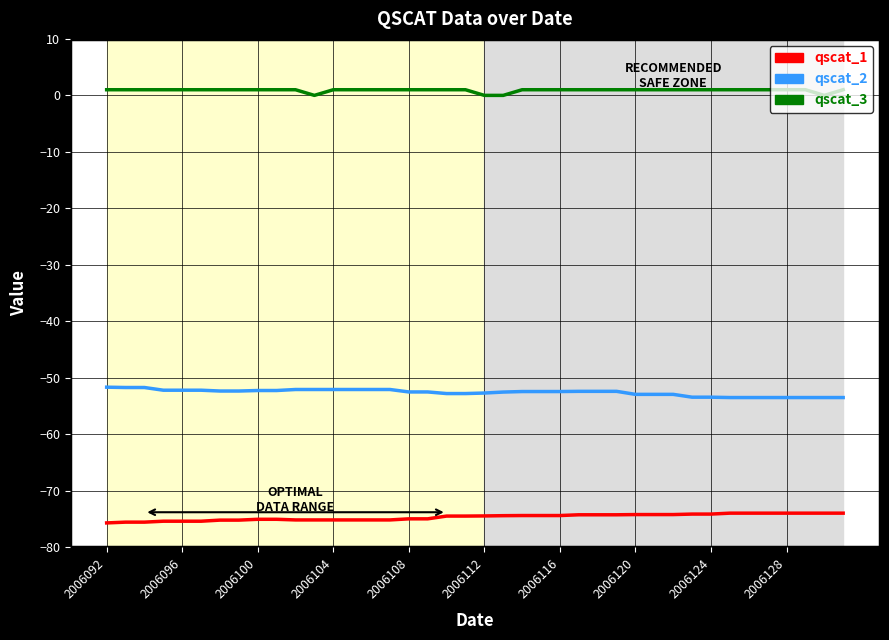

What is the difference between the maximum and minimum values in the qscat_2 series?

1.8